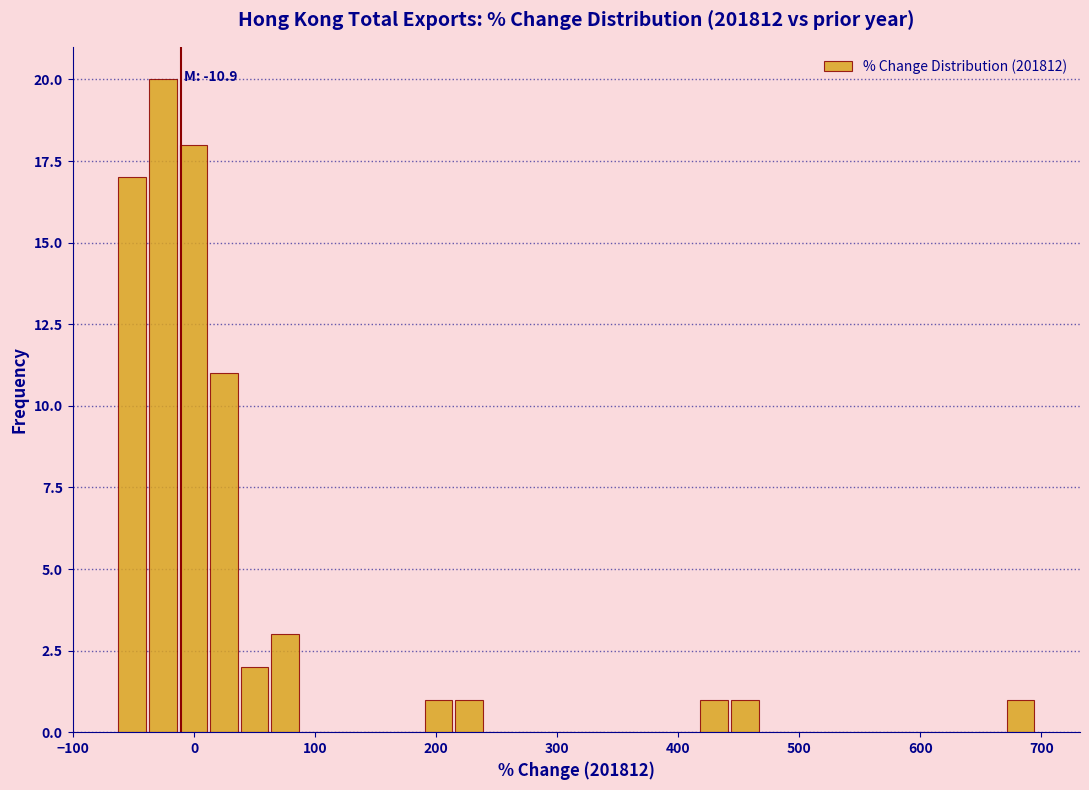

Read against the x-axis, roughly where is the centre of the tallest bar?

-30